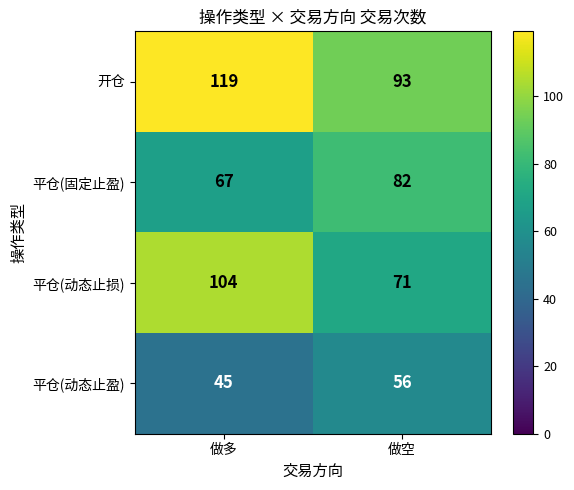

Reading right to left, list all the values displayed in this chart.

开仓: 做空=93	做多=119
平仓(固定止盈): 做空=82	做多=67
平仓(动态止损): 做空=71	做多=104
平仓(动态止盈): 做空=56	做多=45